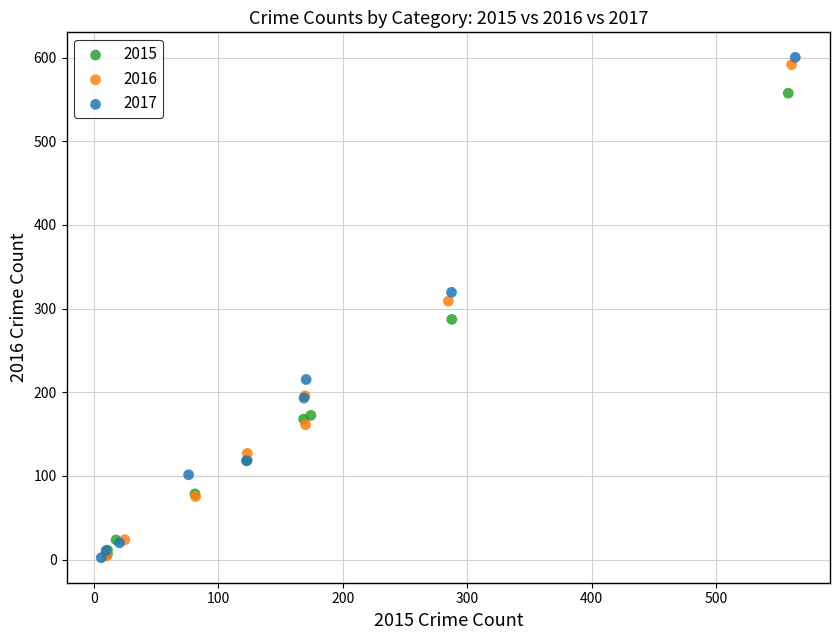

Which series has the largest Y range (max minus min)?

2017